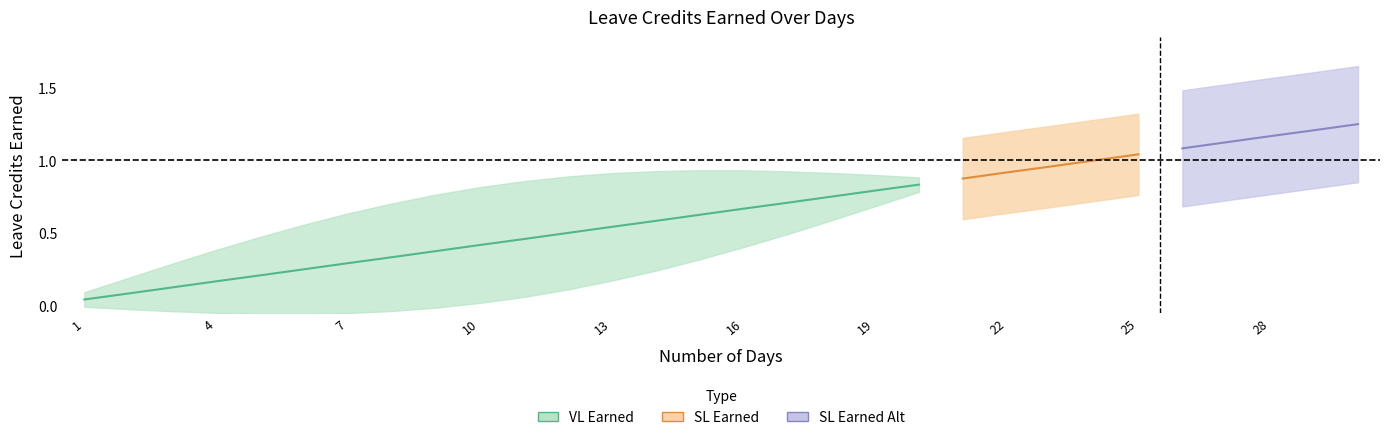

The value of VL Earned at 4 is 0.2. True or false?

True